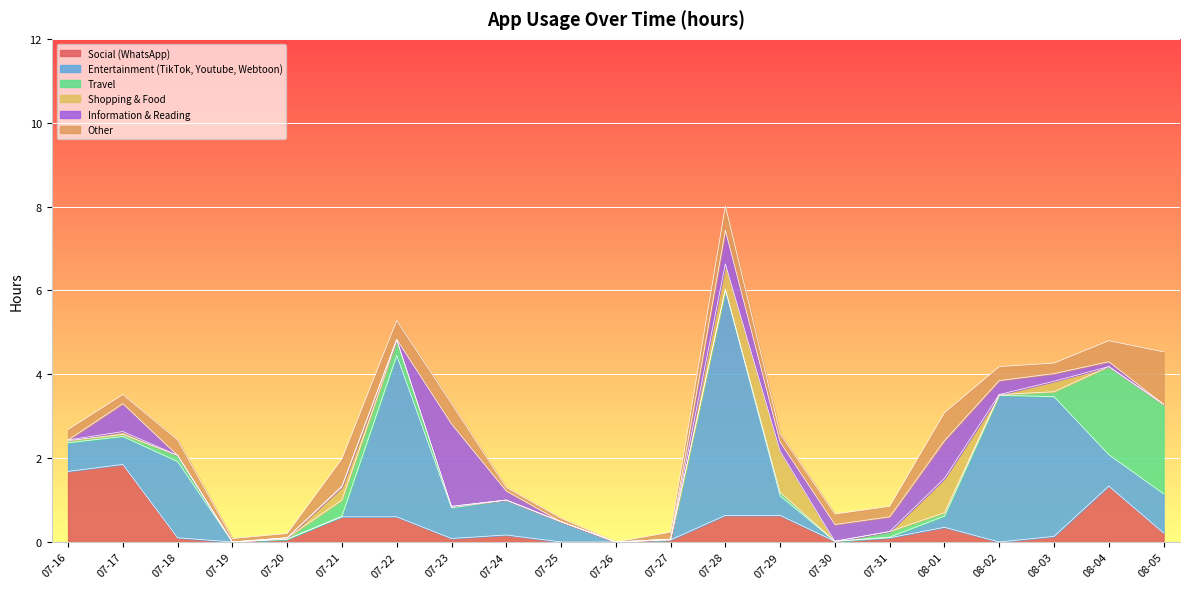

How many interior local peaks does the Shopping & Food series have?

5